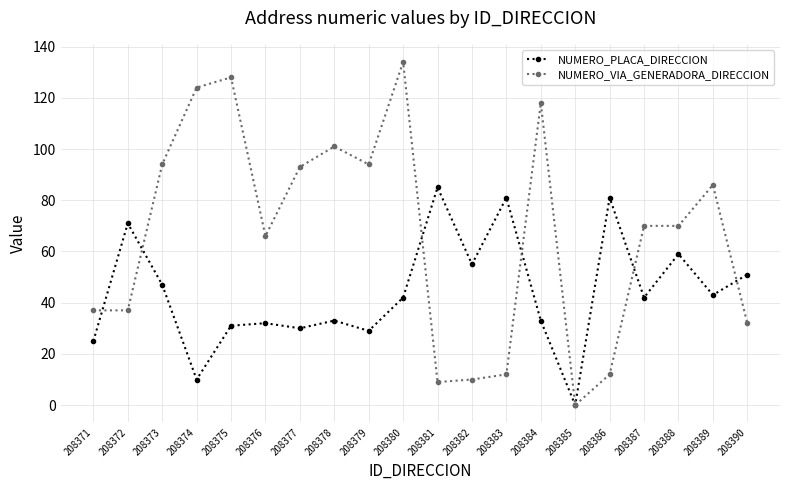

Count the number of data series in this chart.

2